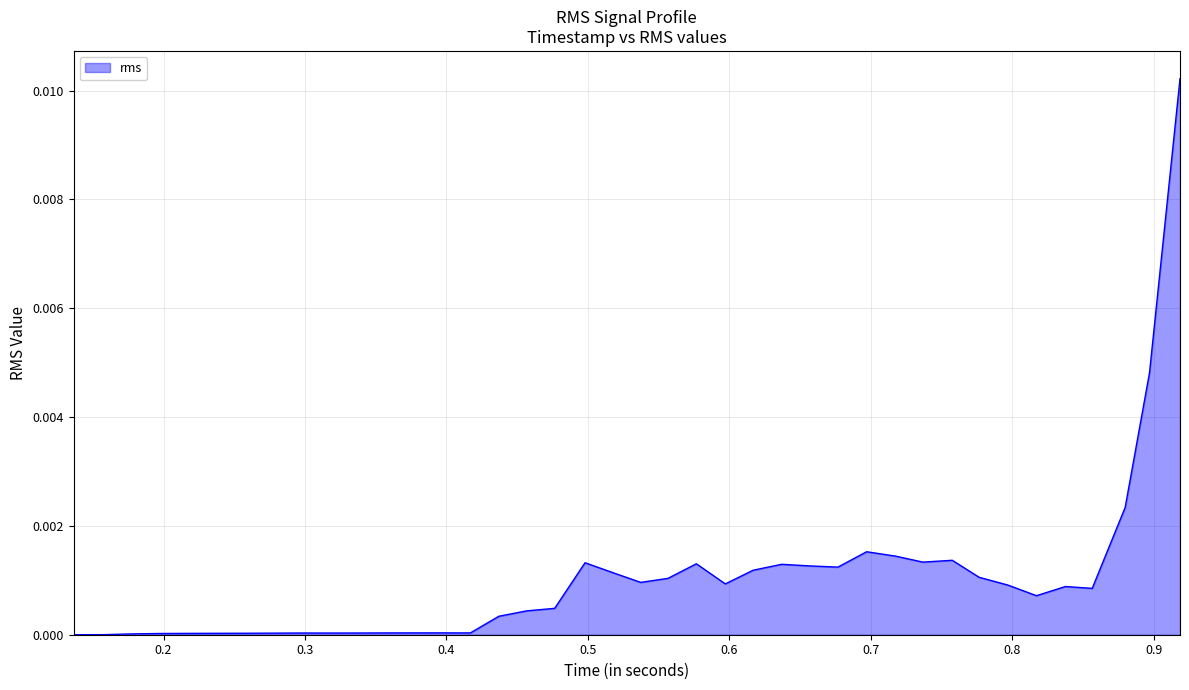

Does the chart have visible grid lines?

Yes